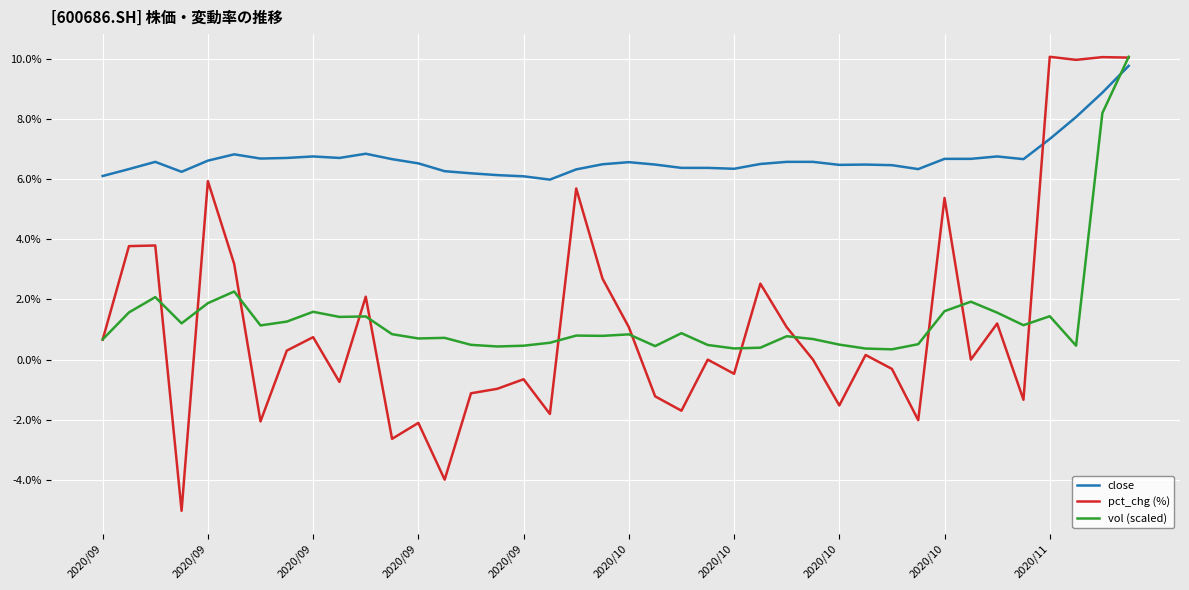

Which series has the largest range (max minus min)?

pct_chg (%)